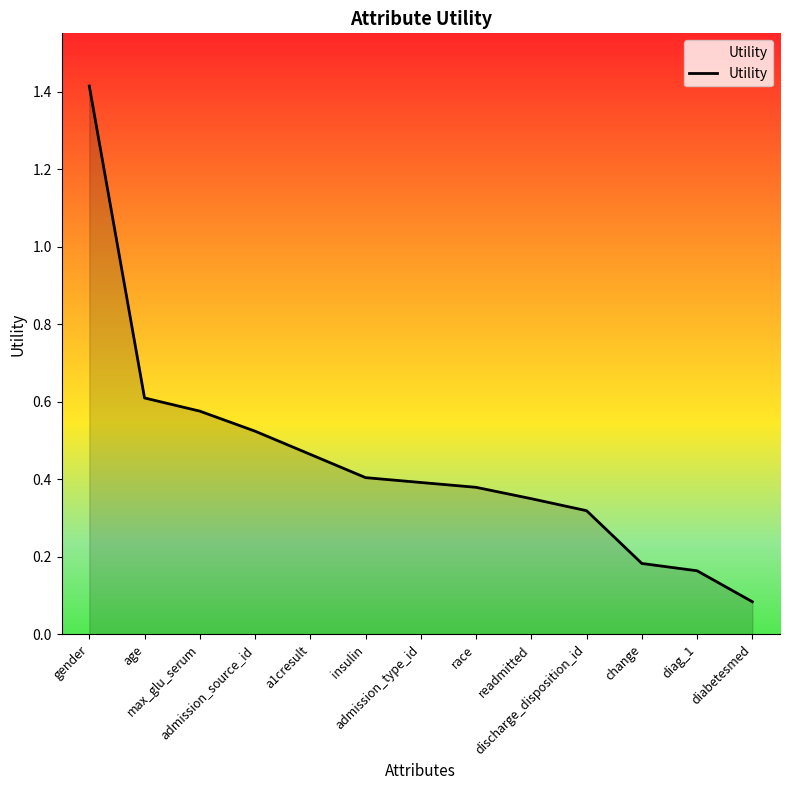

What is the maximum value shown in the chart?

1.4